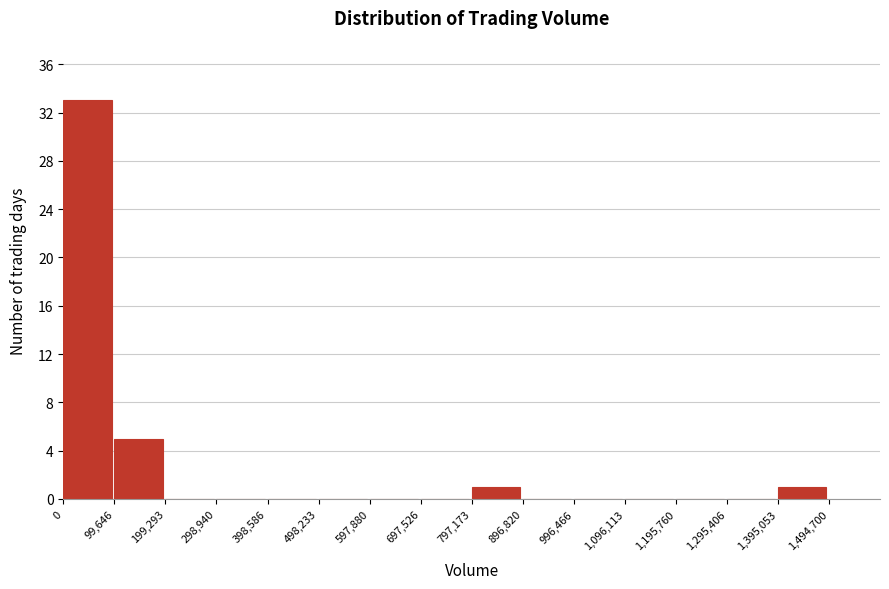

How tall is the bar that spans 99,646 to 199,293 on the x-axis? The values are not printed on the chart, so give them approximately, as read against the axis.

5